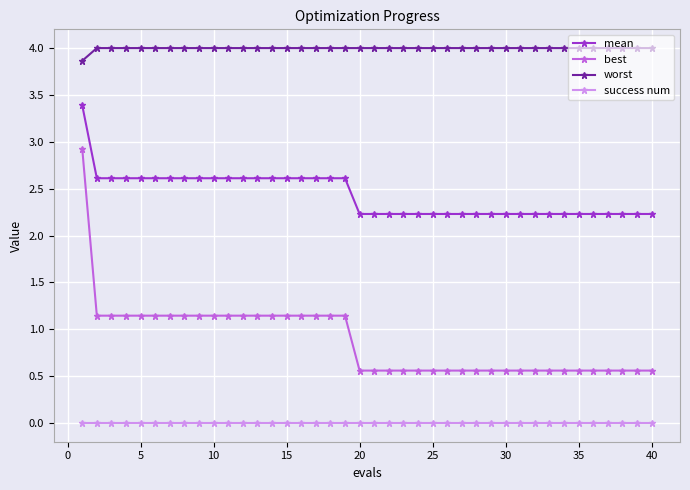

How many mean values are between 2 and 3?

39